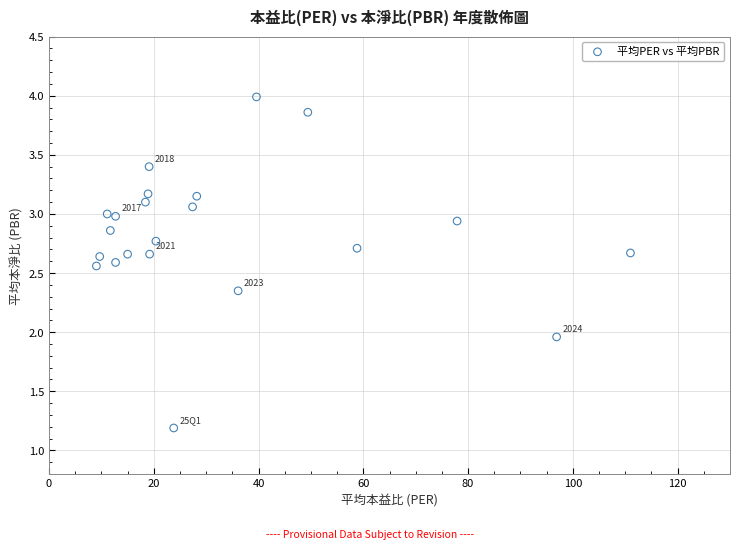

What is the range of Y values (max minus min)?

2.8